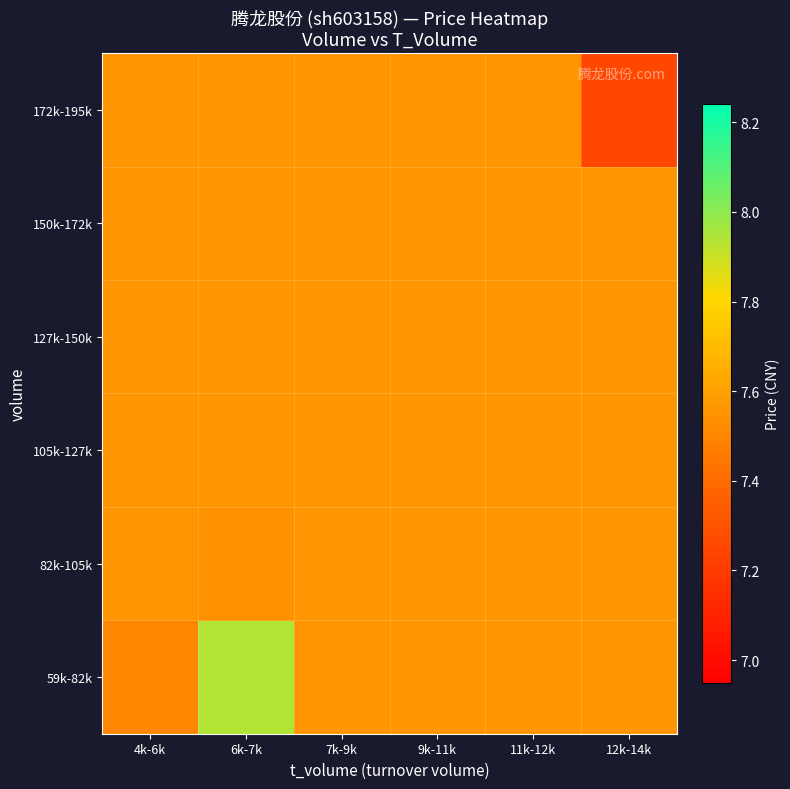

Between 11k-12k and 12k-14k, which is larger?

11k-12k